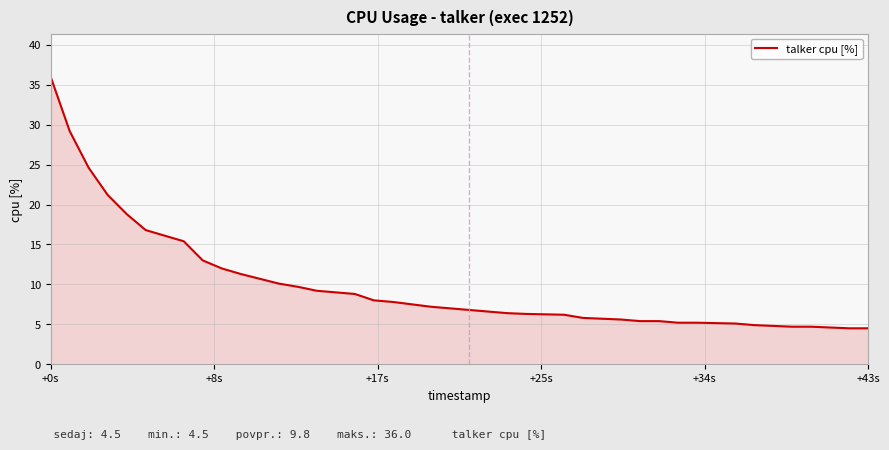

What is the greatest value displayed?

36.0